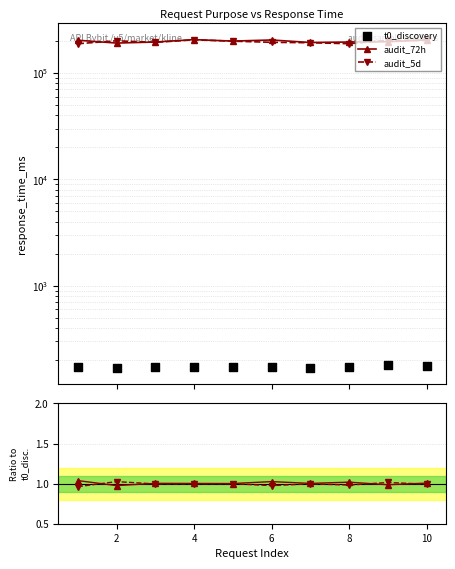

At how many categories does at least one series exceed 75?

10